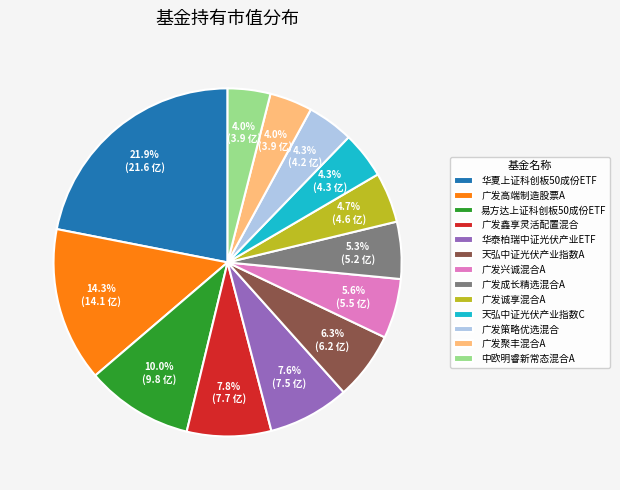

To the nearest percent, what portion does 天弘中证光伏产业指数A represent?

6%